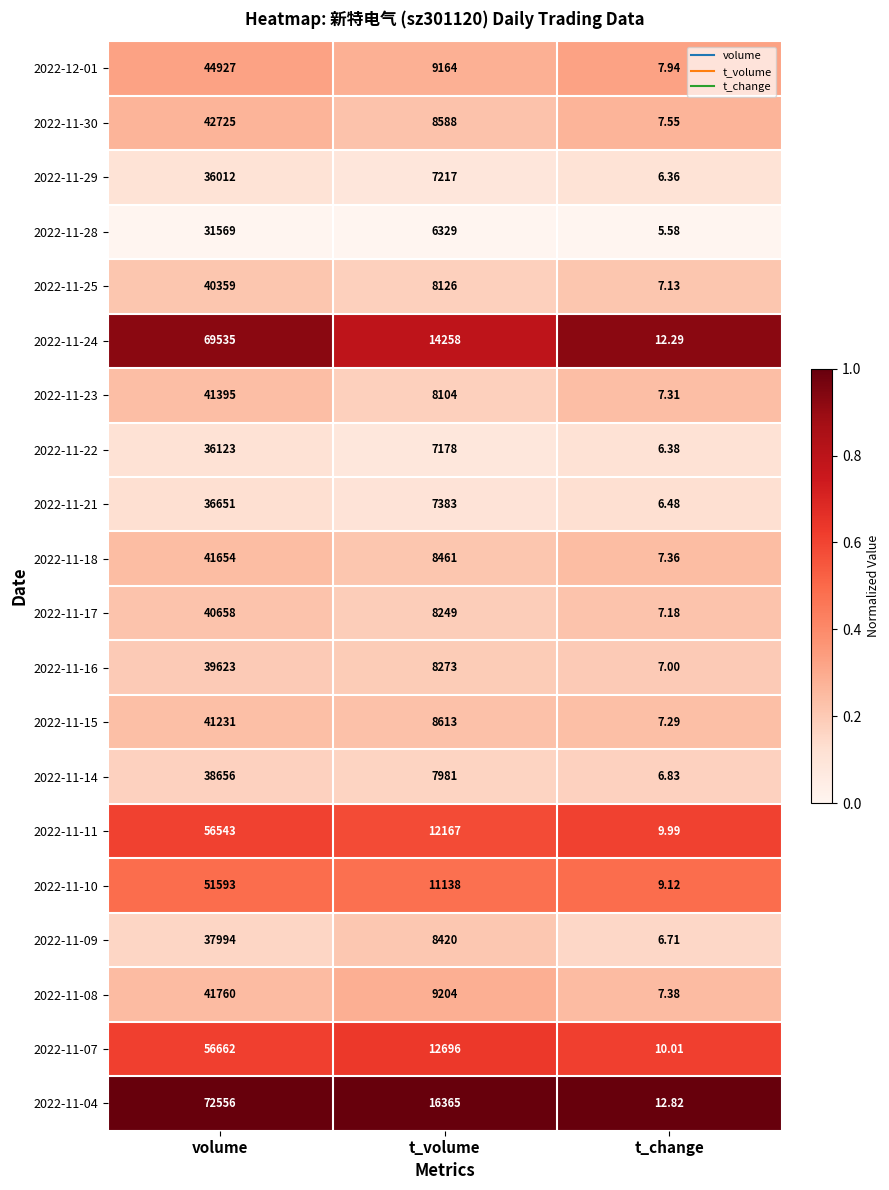

Rank the categories by 2022-11-14 value from highest to lowest.

volume, t_volume, t_change